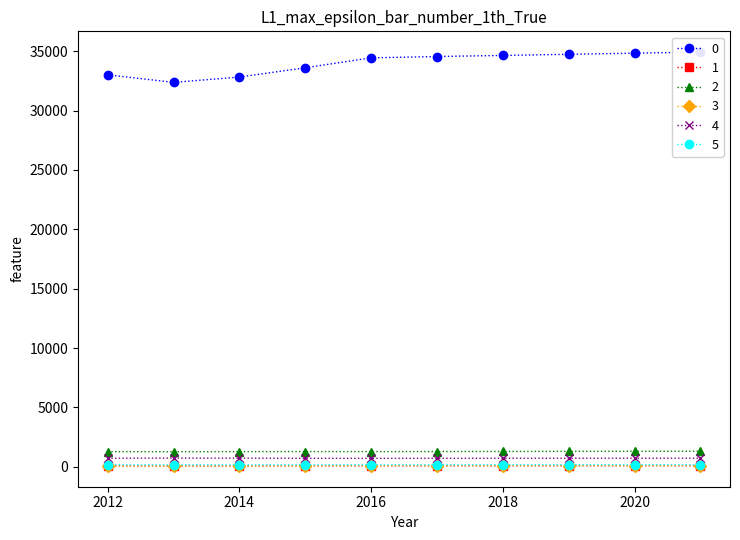

Which has a higher value, 2017 or 2021?

2021